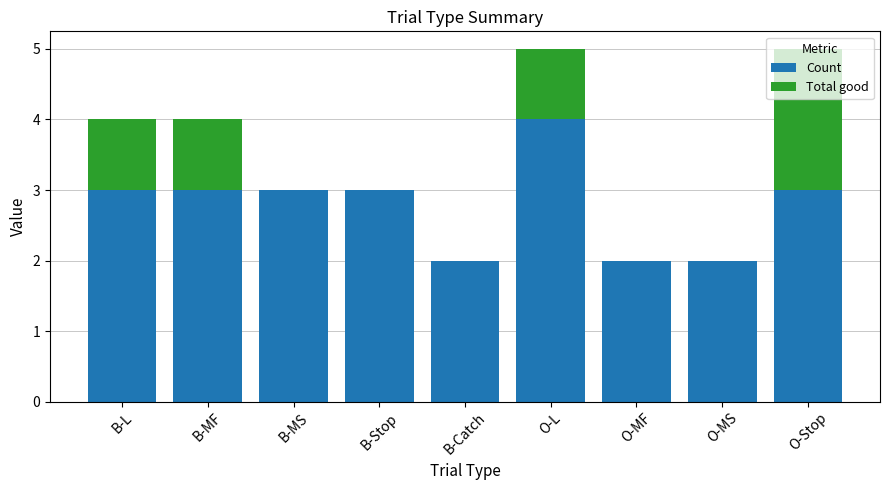

What is the total value across all series at B-L?

4